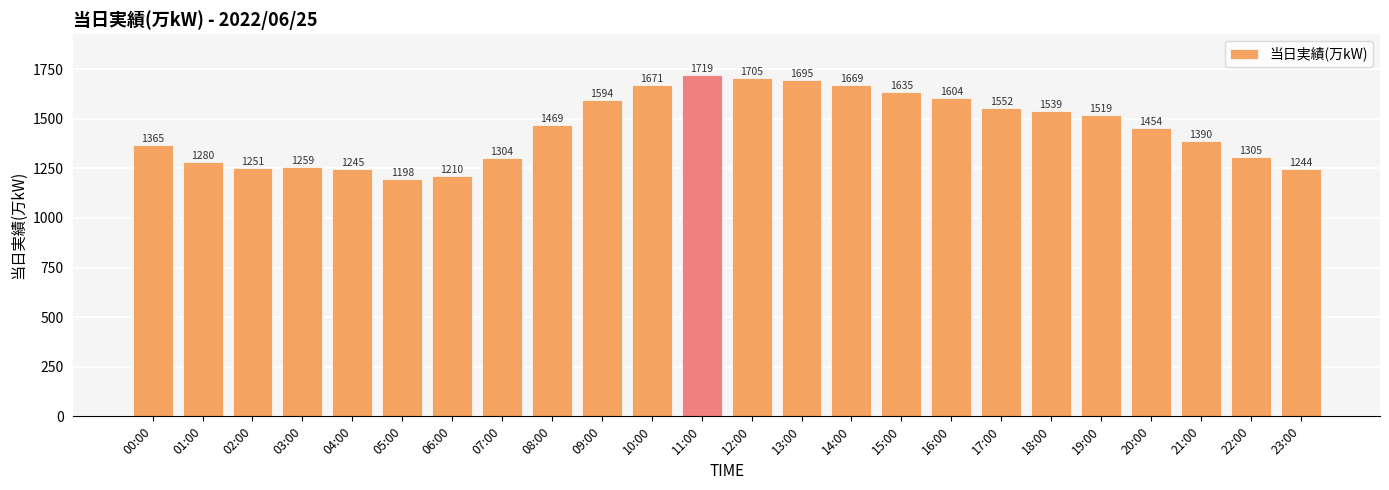

Which label corresponds to the largest value in the chart?

11:00